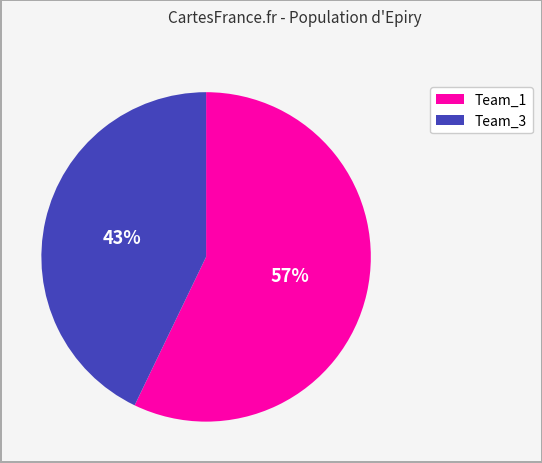

What percentage is the Team_3 slice, to the nearest percent?

43%